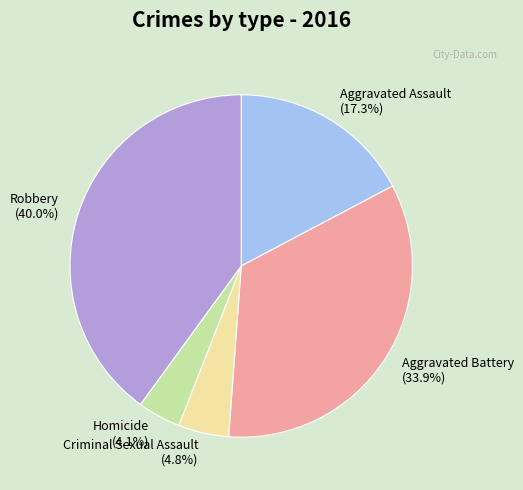

Rank the categories by value from lowest to highest.

Homicide, Criminal Sexual Assault, Aggravated Assault, Aggravated Battery, Robbery